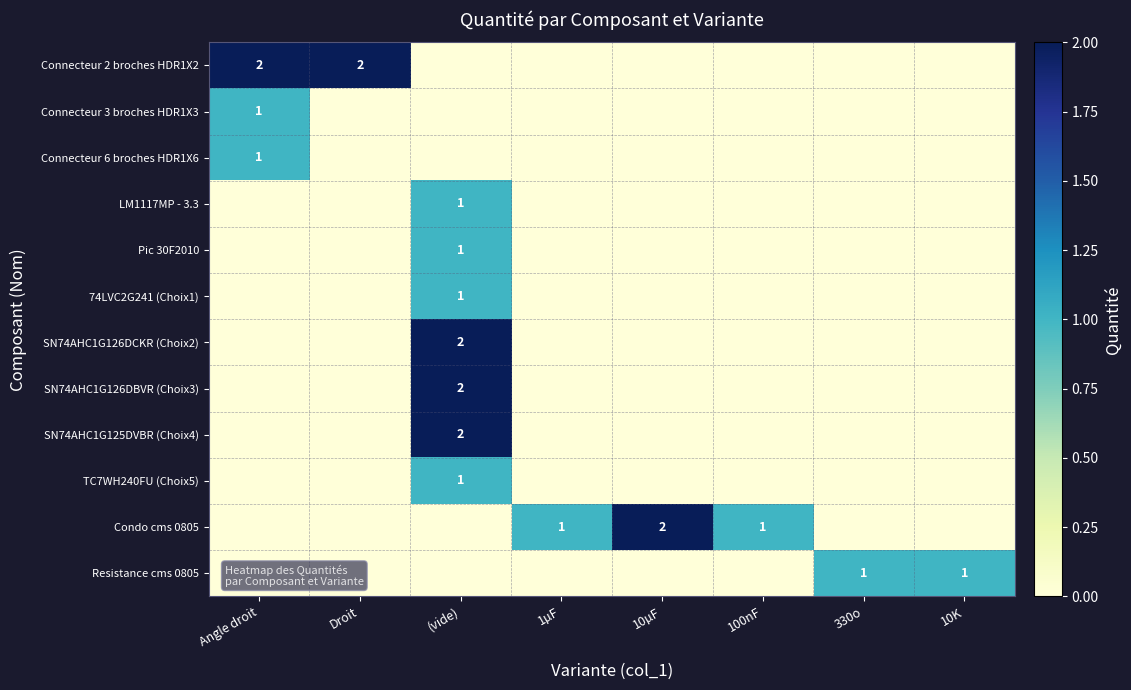

True or false: SN74AHC1G125DVBR (Choix4) has a value of 2 at (vide).

True